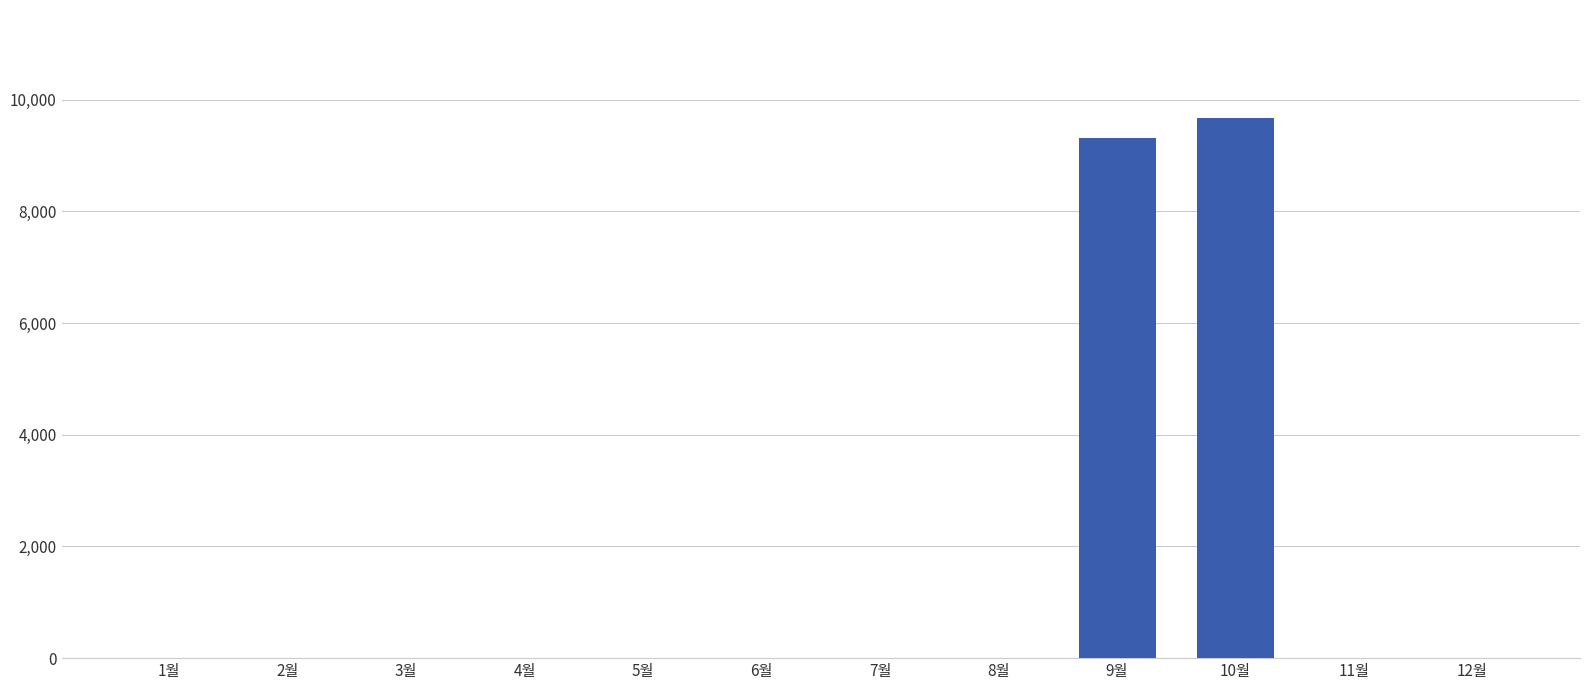

What is the sum of all values?

18990